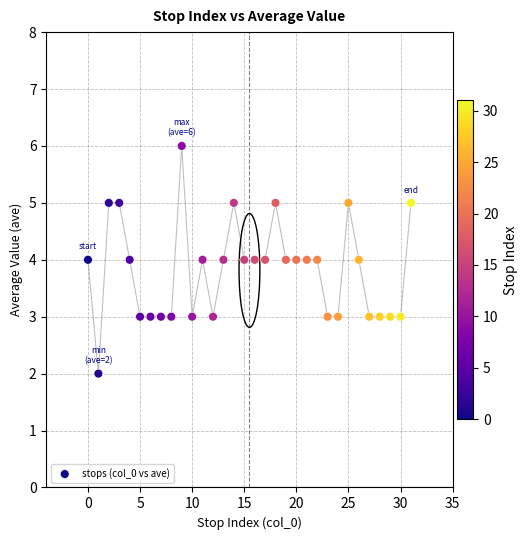

How many points are shown in the scatter plot?

32